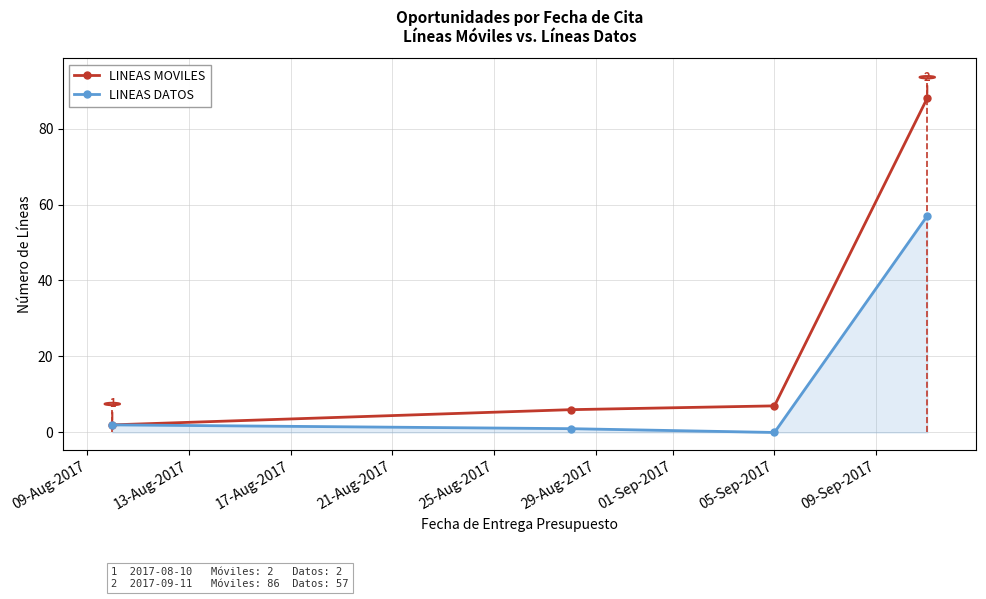

Which series has the widest spread of values?

LINEAS MOVILES